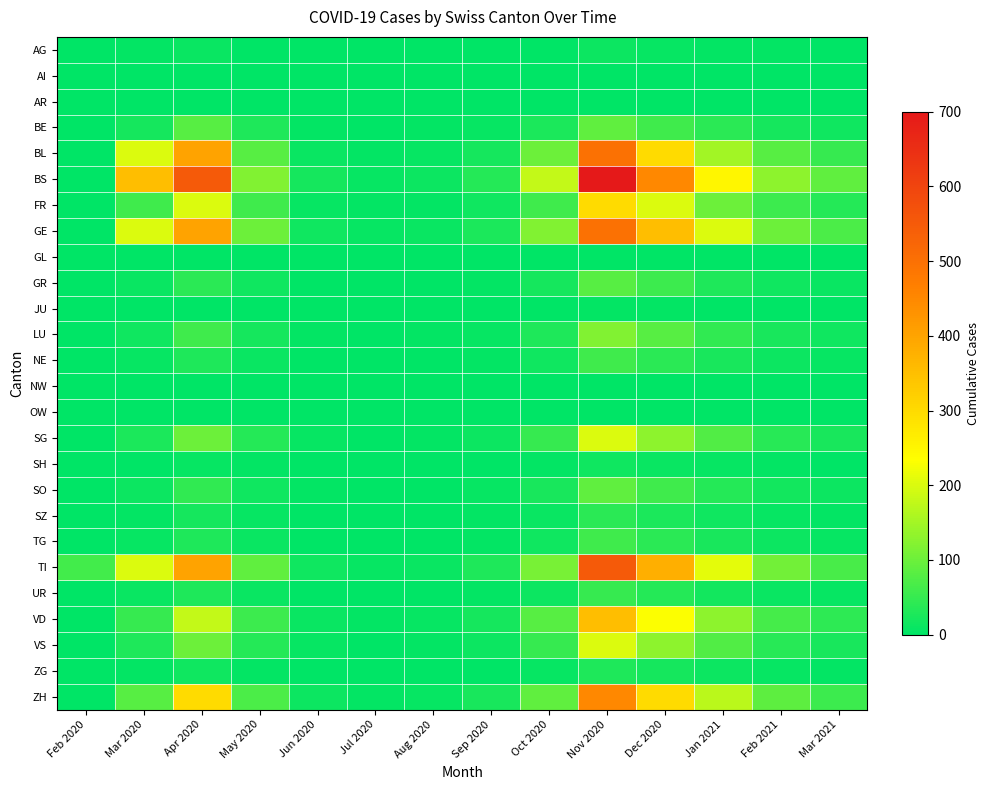

Reading left to right, what are all the values shown in this chart?

AG: Feb 2020=0	Mar 2020=3	Apr 2020=10	May 2020=2	Jun 2020=0	Jul 2020=0	Aug 2020=0	Sep 2020=0	Oct 2020=1	Nov 2020=12	Dec 2020=8	Jan 2021=5	Feb 2021=3	Mar 2021=2
AI: Feb 2020=0	Mar 2020=0	Apr 2020=0	May 2020=0	Jun 2020=0	Jul 2020=0	Aug 2020=0	Sep 2020=0	Oct 2020=0	Nov 2020=0	Dec 2020=0	Jan 2021=0	Feb 2021=0	Mar 2021=0
AR: Feb 2020=0	Mar 2020=0	Apr 2020=0	May 2020=0	Jun 2020=0	Jul 2020=0	Aug 2020=0	Sep 2020=0	Oct 2020=0	Nov 2020=0	Dec 2020=0	Jan 2021=0	Feb 2021=0	Mar 2021=0
BE: Feb 2020=0	Mar 2020=20	Apr 2020=80	May 2020=30	Jun 2020=5	Jul 2020=2	Aug 2020=3	Sep 2020=8	Oct 2020=25	Nov 2020=90	Dec 2020=60	Jan 2021=40	Feb 2021=20	Mar 2021=15
BL: Feb 2020=0	Mar 2020=200	Apr 2020=400	May 2020=80	Jun 2020=10	Jul 2020=5	Aug 2020=8	Sep 2020=20	Oct 2020=100	Nov 2020=500	Dec 2020=300	Jan 2021=150	Feb 2021=80	Mar 2021=50
BS: Feb 2020=0	Mar 2020=350	Apr 2020=550	May 2020=120	Jun 2020=20	Jul 2020=8	Aug 2020=12	Sep 2020=35	Oct 2020=180	Nov 2020=700	Dec 2020=450	Jan 2021=250	Feb 2021=130	Mar 2021=90
FR: Feb 2020=0	Mar 2020=60	Apr 2020=200	May 2020=60	Jun 2020=8	Jul 2020=3	Aug 2020=5	Sep 2020=15	Oct 2020=60	Nov 2020=300	Dec 2020=200	Jan 2021=100	Feb 2021=55	Mar 2021=35
GE: Feb 2020=0	Mar 2020=200	Apr 2020=400	May 2020=100	Jun 2020=15	Jul 2020=6	Aug 2020=10	Sep 2020=25	Oct 2020=120	Nov 2020=500	Dec 2020=350	Jan 2021=200	Feb 2021=100	Mar 2021=70
GL: Feb 2020=0	Mar 2020=0	Apr 2020=0	May 2020=0	Jun 2020=0	Jul 2020=0	Aug 2020=0	Sep 2020=0	Oct 2020=0	Nov 2020=0	Dec 2020=0	Jan 2021=0	Feb 2021=0	Mar 2021=0
GR: Feb 2020=0	Mar 2020=10	Apr 2020=40	May 2020=15	Jun 2020=2	Jul 2020=1	Aug 2020=2	Sep 2020=5	Oct 2020=20	Nov 2020=80	Dec 2020=55	Jan 2021=30	Feb 2021=15	Mar 2021=10
JU: Feb 2020=0	Mar 2020=0	Apr 2020=2	May 2020=1	Jun 2020=0	Jul 2020=0	Aug 2020=0	Sep 2020=0	Oct 2020=1	Nov 2020=5	Dec 2020=3	Jan 2021=2	Feb 2021=1	Mar 2021=0
LU: Feb 2020=0	Mar 2020=15	Apr 2020=60	May 2020=20	Jun 2020=4	Jul 2020=2	Aug 2020=3	Sep 2020=8	Oct 2020=30	Nov 2020=120	Dec 2020=80	Jan 2021=45	Feb 2021=22	Mar 2021=14
NE: Feb 2020=0	Mar 2020=8	Apr 2020=30	May 2020=10	Jun 2020=2	Jul 2020=1	Aug 2020=1	Sep 2020=4	Oct 2020=15	Nov 2020=60	Dec 2020=40	Jan 2021=22	Feb 2021=11	Mar 2021=7
NW: Feb 2020=0	Mar 2020=0	Apr 2020=1	May 2020=0	Jun 2020=0	Jul 2020=0	Aug 2020=0	Sep 2020=0	Oct 2020=0	Nov 2020=2	Dec 2020=1	Jan 2021=1	Feb 2021=0	Mar 2021=0
OW: Feb 2020=0	Mar 2020=0	Apr 2020=1	May 2020=0	Jun 2020=0	Jul 2020=0	Aug 2020=0	Sep 2020=0	Oct 2020=0	Nov 2020=2	Dec 2020=1	Jan 2021=1	Feb 2021=0	Mar 2021=0
SG: Feb 2020=0	Mar 2020=25	Apr 2020=100	May 2020=35	Jun 2020=6	Jul 2020=2	Aug 2020=4	Sep 2020=12	Oct 2020=50	Nov 2020=200	Dec 2020=130	Jan 2021=75	Feb 2021=38	Mar 2021=24
SH: Feb 2020=0	Mar 2020=2	Apr 2020=8	May 2020=3	Jun 2020=0	Jul 2020=0	Aug 2020=0	Sep 2020=1	Oct 2020=4	Nov 2020=15	Dec 2020=10	Jan 2021=6	Feb 2021=3	Mar 2021=2
SO: Feb 2020=0	Mar 2020=12	Apr 2020=45	May 2020=15	Jun 2020=3	Jul 2020=1	Aug 2020=2	Sep 2020=6	Oct 2020=22	Nov 2020=90	Dec 2020=60	Jan 2021=35	Feb 2021=17	Mar 2021=11
SZ: Feb 2020=0	Mar 2020=5	Apr 2020=20	May 2020=7	Jun 2020=1	Jul 2020=0	Aug 2020=1	Sep 2020=3	Oct 2020=10	Nov 2020=40	Dec 2020=27	Jan 2021=15	Feb 2021=8	Mar 2021=5
TG: Feb 2020=0	Mar 2020=8	Apr 2020=30	May 2020=10	Jun 2020=2	Jul 2020=1	Aug 2020=1	Sep 2020=4	Oct 2020=15	Nov 2020=60	Dec 2020=40	Jan 2021=22	Feb 2021=11	Mar 2021=7
TI: Feb 2020=61	Mar 2020=200	Apr 2020=400	May 2020=90	Jun 2020=15	Jul 2020=6	Aug 2020=10	Sep 2020=28	Oct 2020=110	Nov 2020=550	Dec 2020=380	Jan 2021=210	Feb 2021=105	Mar 2021=68
UR: Feb 2020=0	Mar 2020=10	Apr 2020=30	May 2020=10	Jun 2020=2	Jul 2020=1	Aug 2020=1	Sep 2020=3	Oct 2020=12	Nov 2020=50	Dec 2020=33	Jan 2021=18	Feb 2021=9	Mar 2021=6
VD: Feb 2020=0	Mar 2020=50	Apr 2020=180	May 2020=55	Jun 2020=9	Jul 2020=3	Aug 2020=7	Sep 2020=20	Oct 2020=80	Nov 2020=350	Dec 2020=230	Jan 2021=130	Feb 2021=65	Mar 2021=42
VS: Feb 2020=0	Mar 2020=30	Apr 2020=100	May 2020=35	Jun 2020=6	Jul 2020=2	Aug 2020=4	Sep 2020=12	Oct 2020=50	Nov 2020=200	Dec 2020=130	Jan 2021=75	Feb 2021=38	Mar 2021=24
ZG: Feb 2020=0	Mar 2020=5	Apr 2020=15	May 2020=5	Jun 2020=1	Jul 2020=0	Aug 2020=1	Sep 2020=2	Oct 2020=8	Nov 2020=30	Dec 2020=20	Jan 2021=11	Feb 2021=6	Mar 2021=4
ZH: Feb 2020=0	Mar 2020=80	Apr 2020=300	May 2020=70	Jun 2020=12	Jul 2020=5	Aug 2020=8	Sep 2020=22	Oct 2020=90	Nov 2020=450	Dec 2020=300	Jan 2021=170	Feb 2021=85	Mar 2021=55